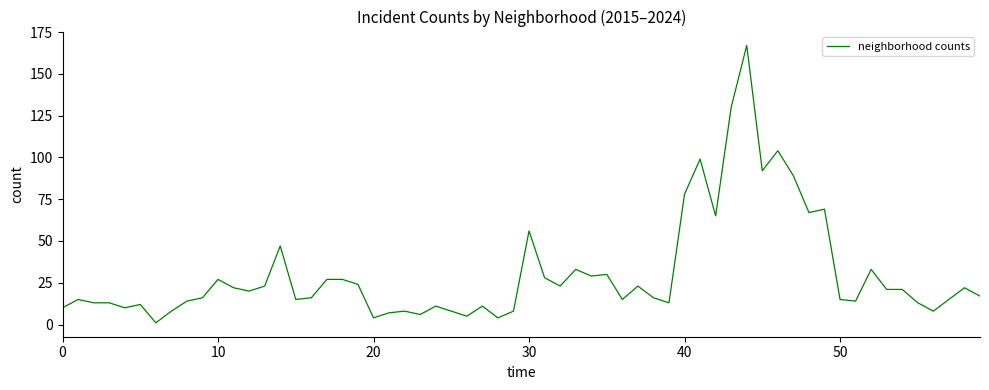

How many series are shown in this chart?

1